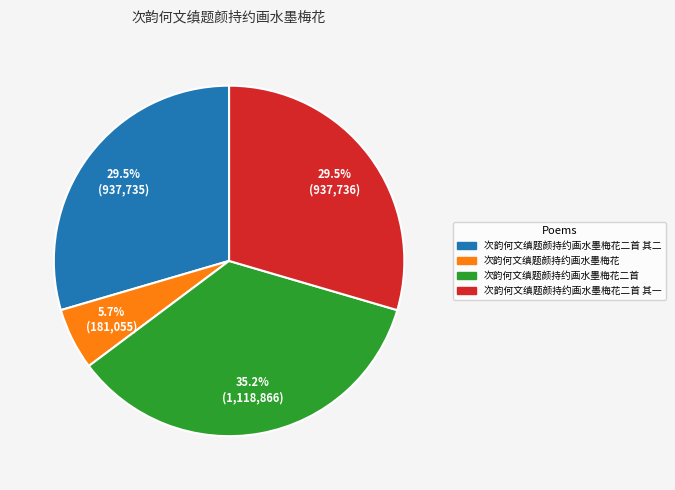

To the nearest percent, what is the difference between the 次韵何文缜题颜持约画水墨梅花二首 其一 and 次韵何文缜题颜持约画水墨梅花 slice percentages?

24%